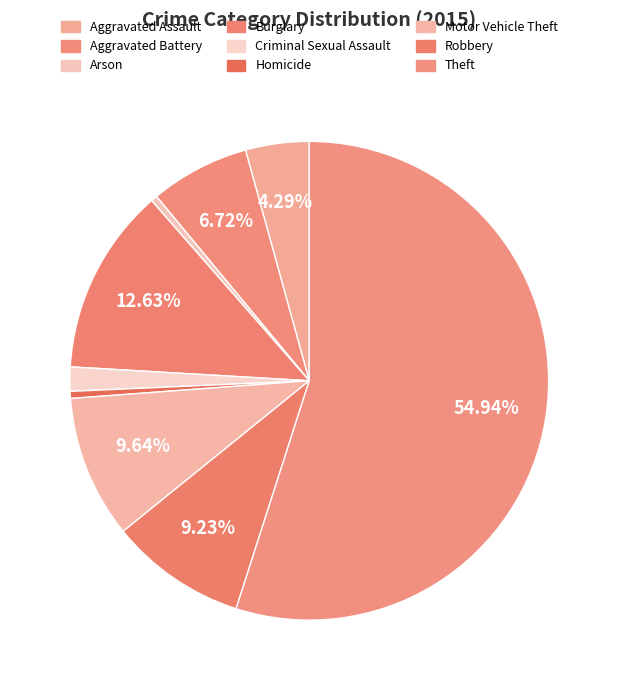

What is the total percentage of Aggravated Assault and Robbery?

13.5%